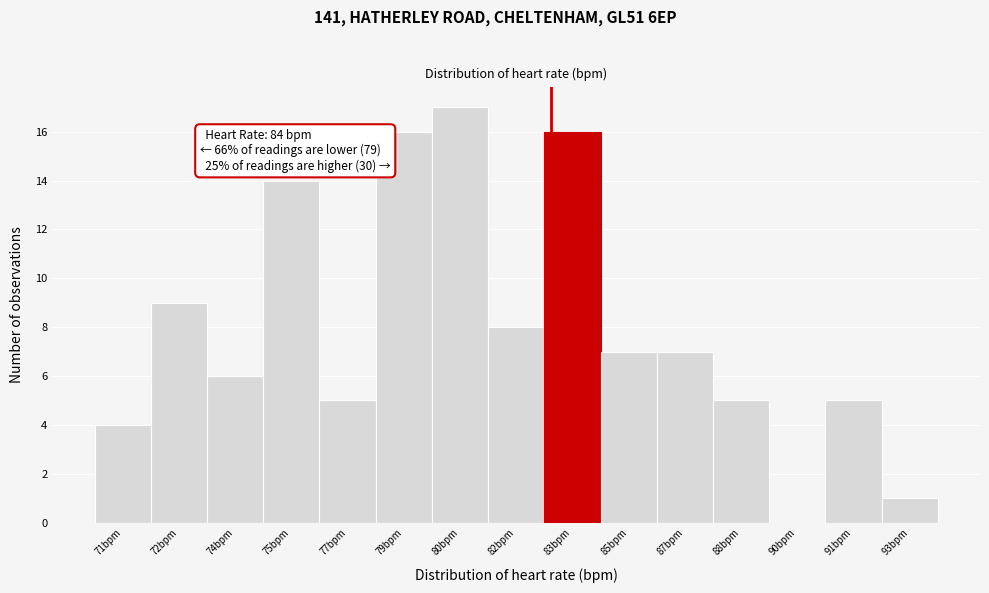

Reading left to right, transcribe all the data shown in this chart.

71bpm=4	72bpm=9	74bpm=6	75bpm=14	77bpm=5	79bpm=16	80bpm=17	82bpm=8	83bpm=16	85bpm=7	87bpm=7	88bpm=5	90bpm=0	91bpm=5	93bpm=1